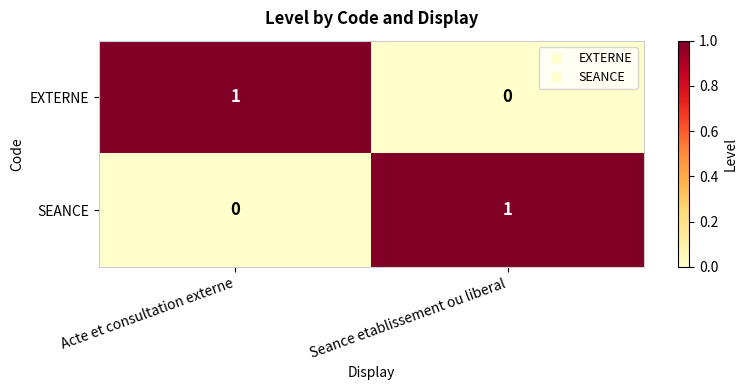

The value of SEANCE at Acte et consultation externe is -1. True or false?

False